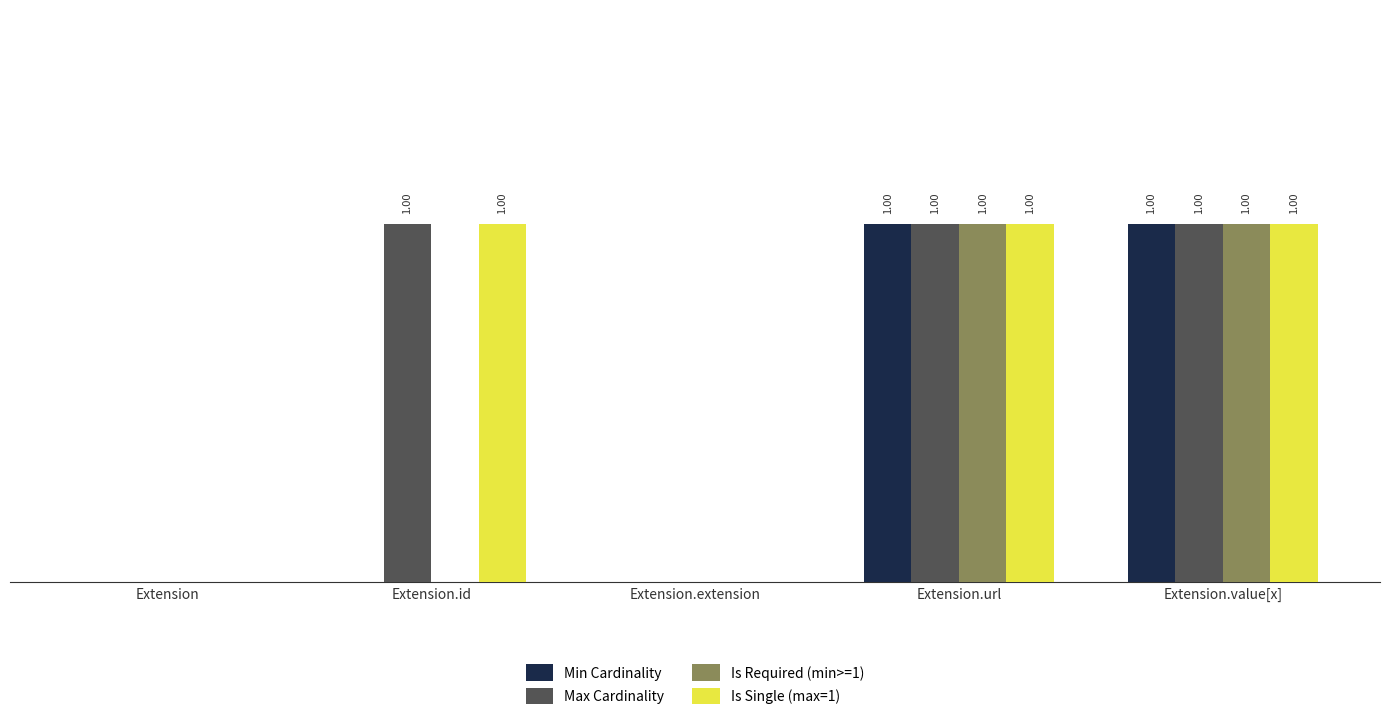

Is the value of Is Required (min>=1) at Extension greater than the value of Max Cardinality at Extension.url?

No